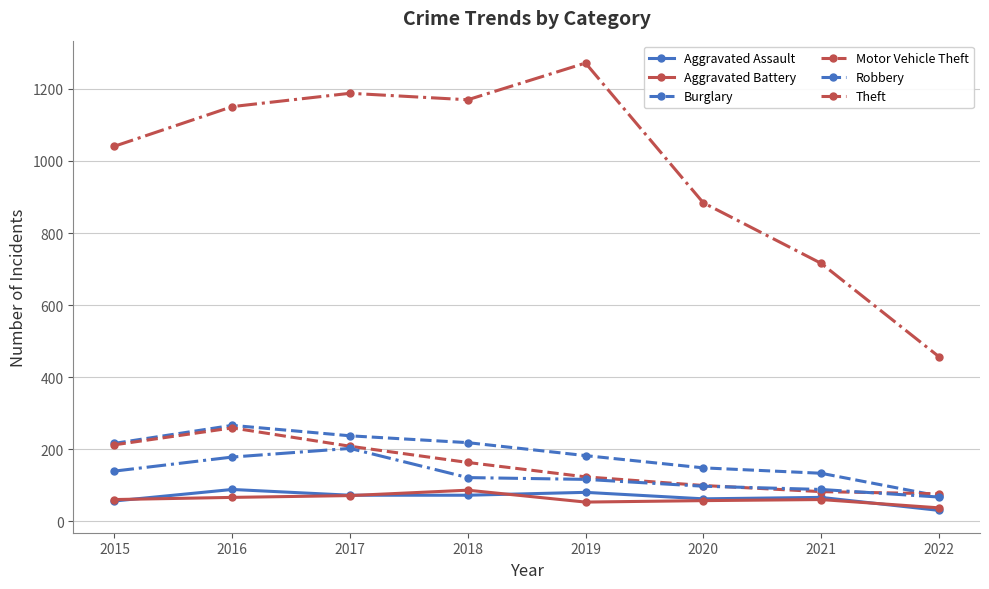

True or false: Theft and Aggravated Assault intersect in this chart.

False